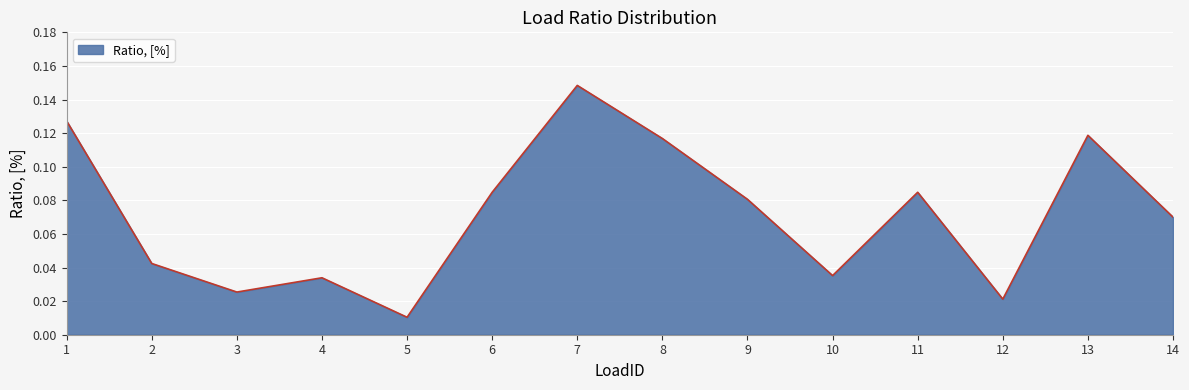

What is the sum of all values?

1.0